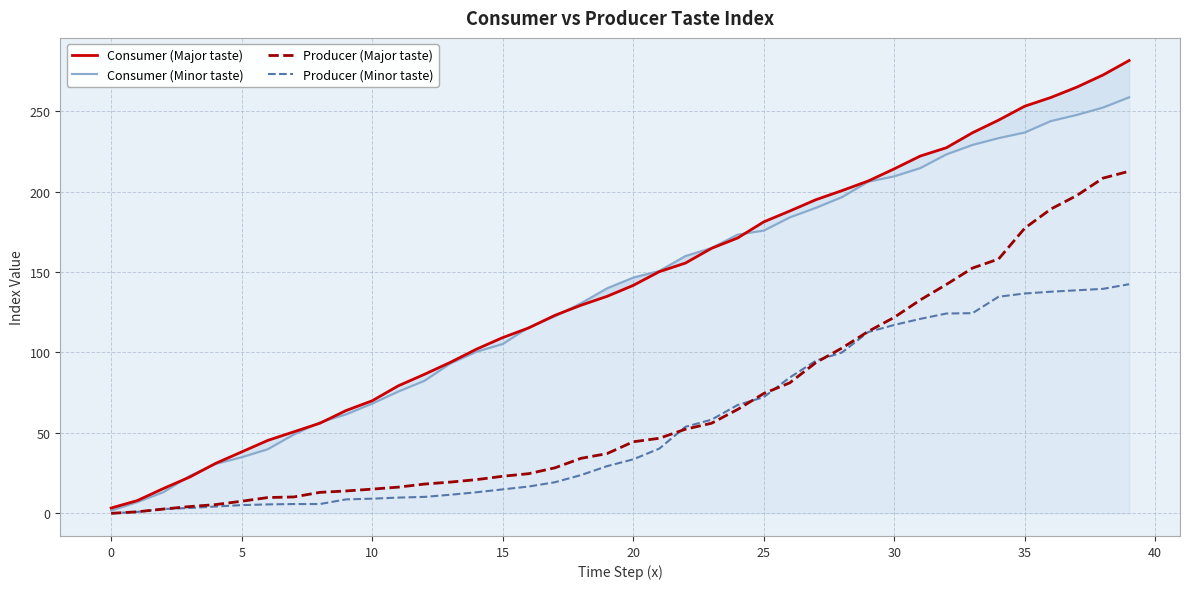

What is the difference between the second highest and second lowest values in the Producer (Minor taste) series?

138.7